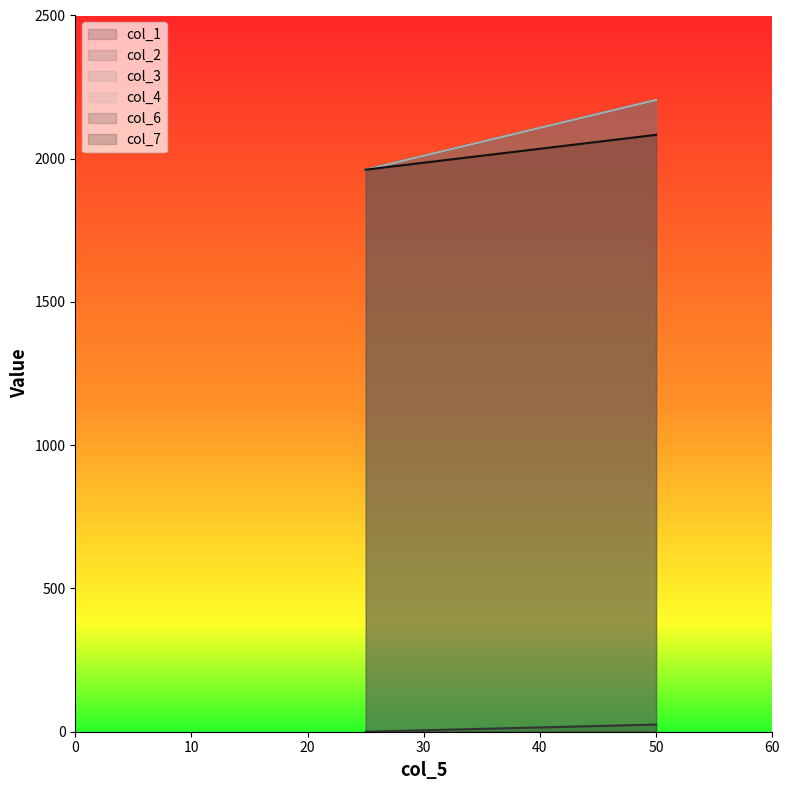

How many categories are shown in the chart?

2